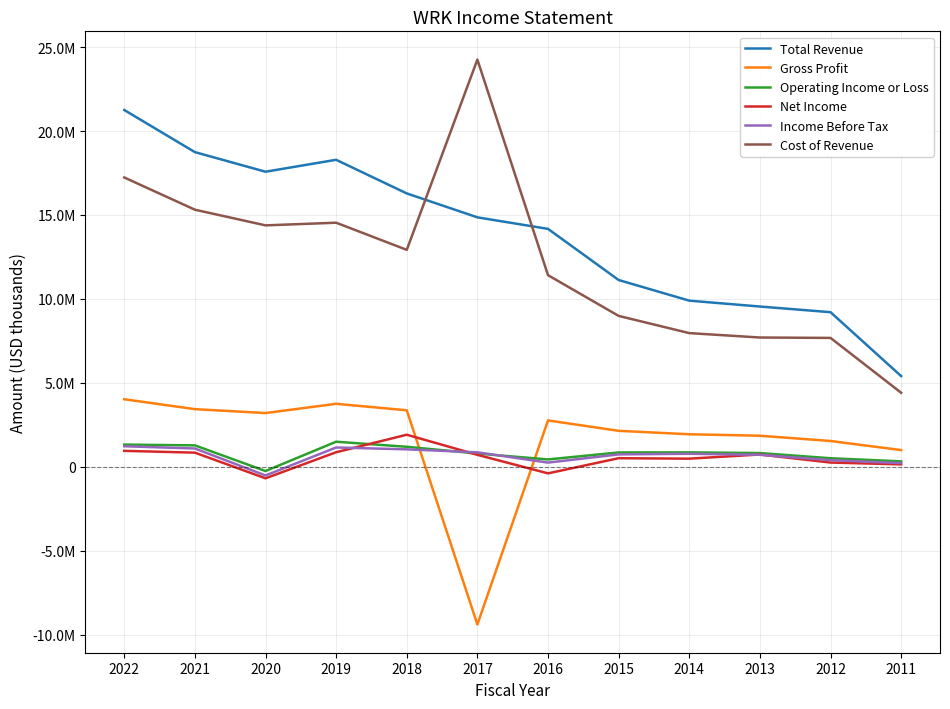

What is the smallest value displayed?

-9401300